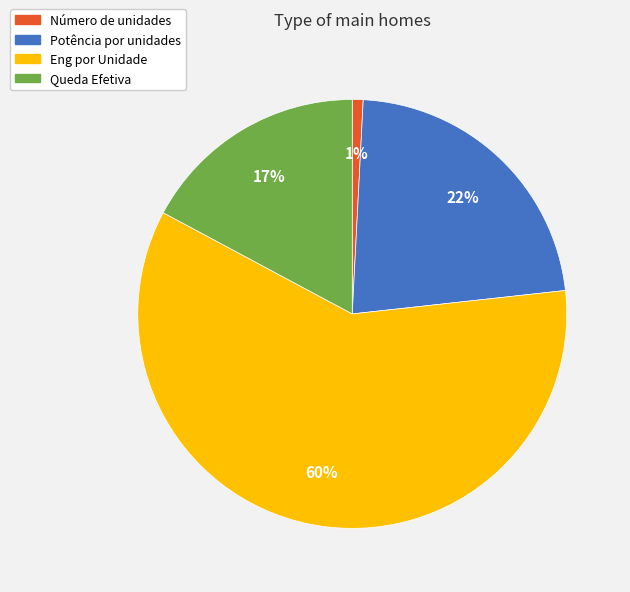

To the nearest percent, what is the average slice percentage?

25%